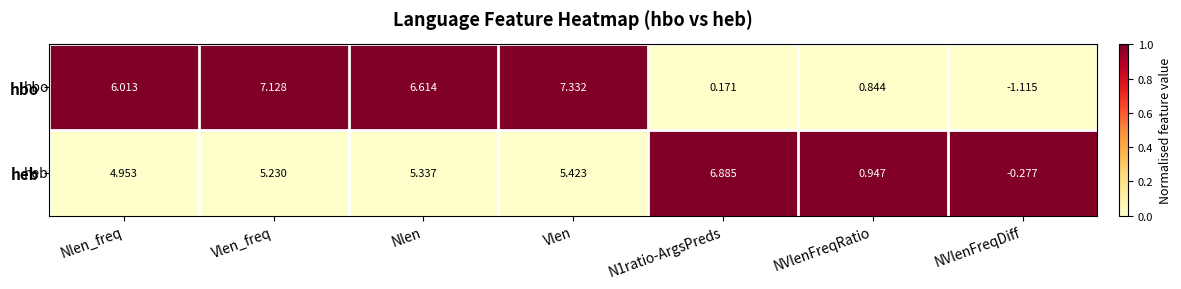

How many distinct data groups are displayed?

2